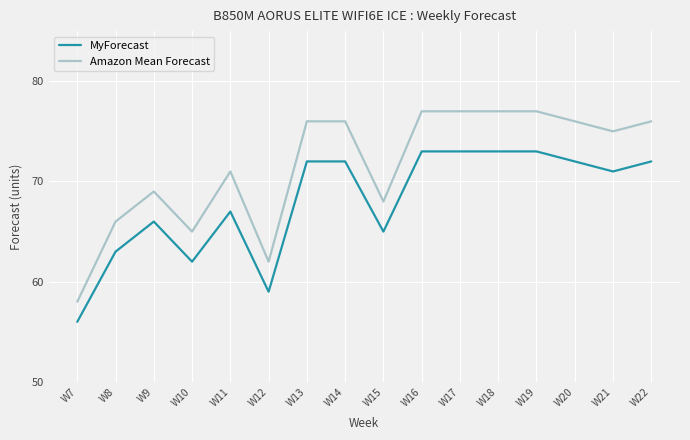

What is the spread (max minus min) of values at W12?

3